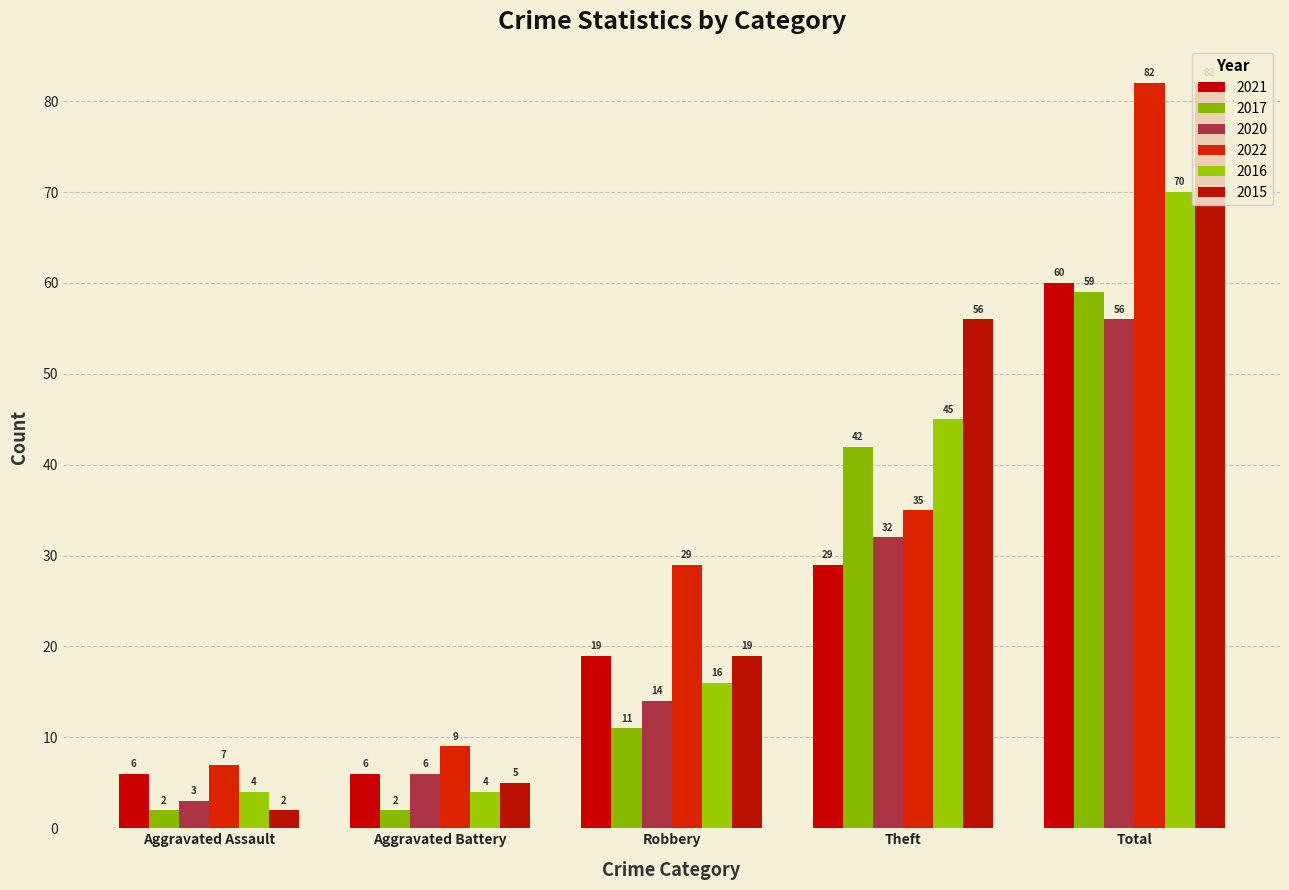

At which label does 2022 reach its minimum?

Aggravated Assault